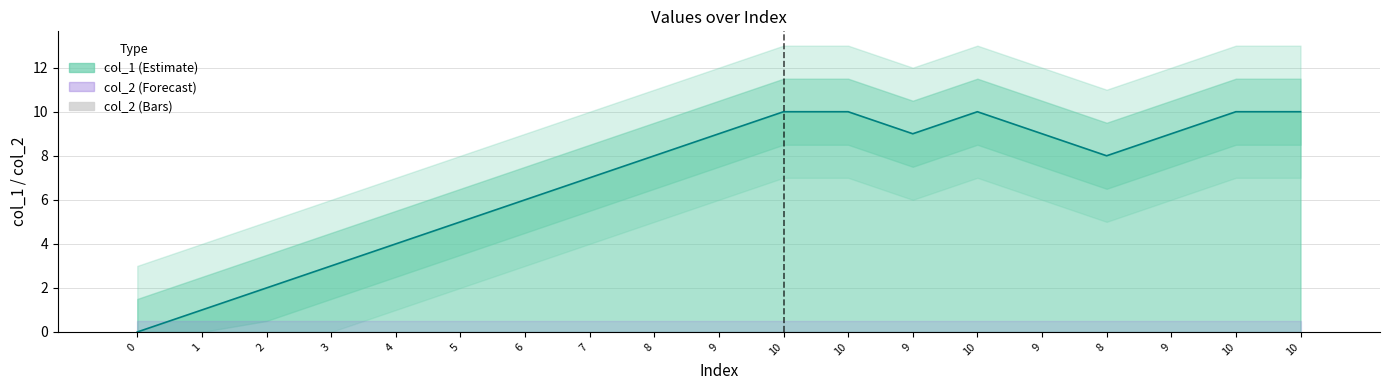

What is the change in value from 0 to 4?

+4